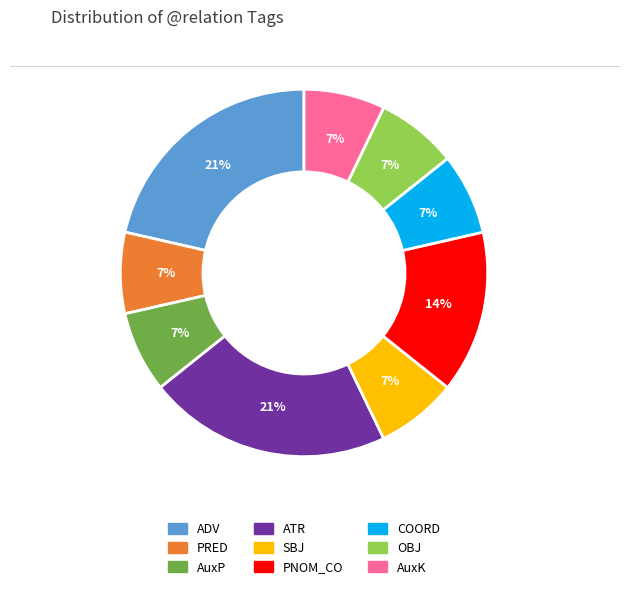

Which has a higher value, OBJ or PNOM_CO?

PNOM_CO